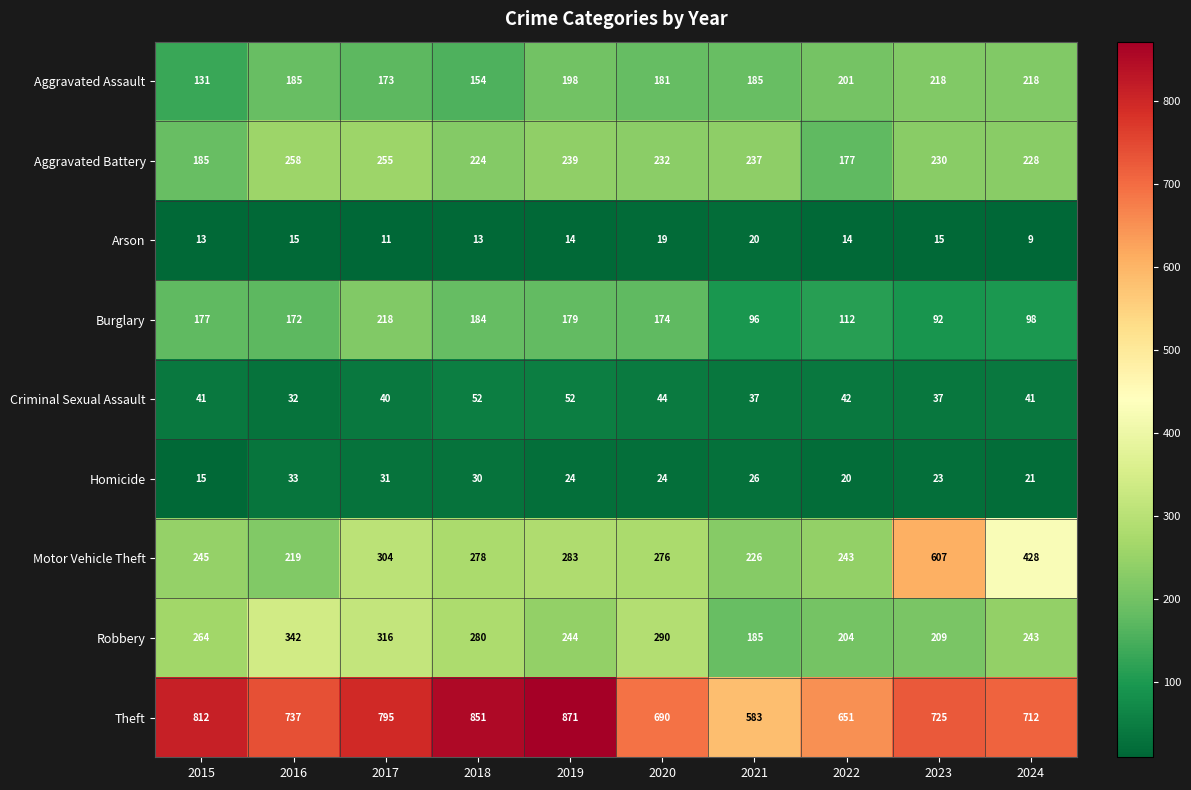

Which series has the widest spread of values?

Motor Vehicle Theft